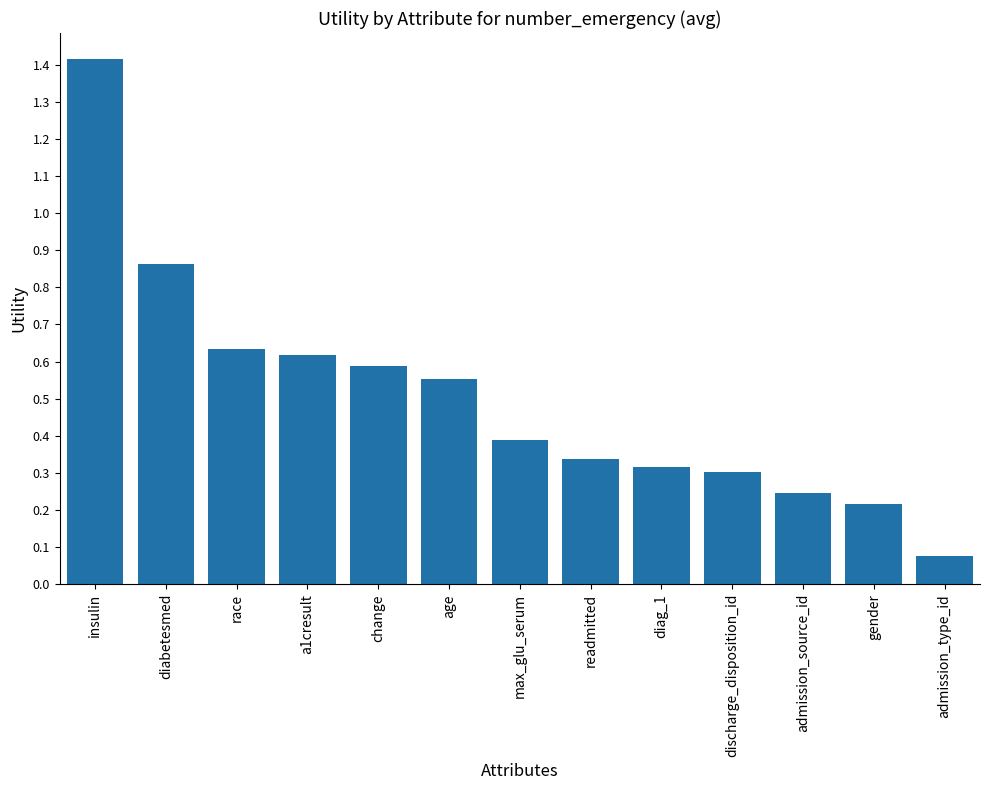

What is the label of the 3rd bar from the left?

race